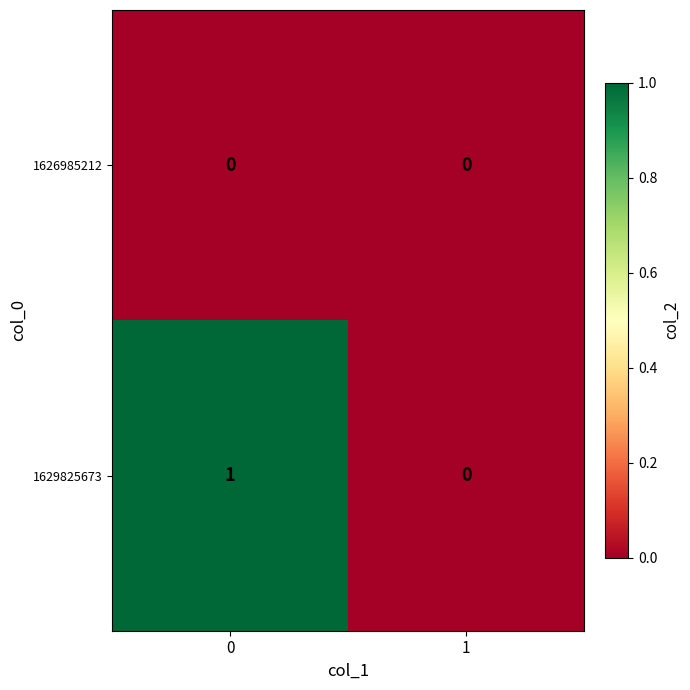

True or false: 1626985212 has a value of 0 at 1.

True